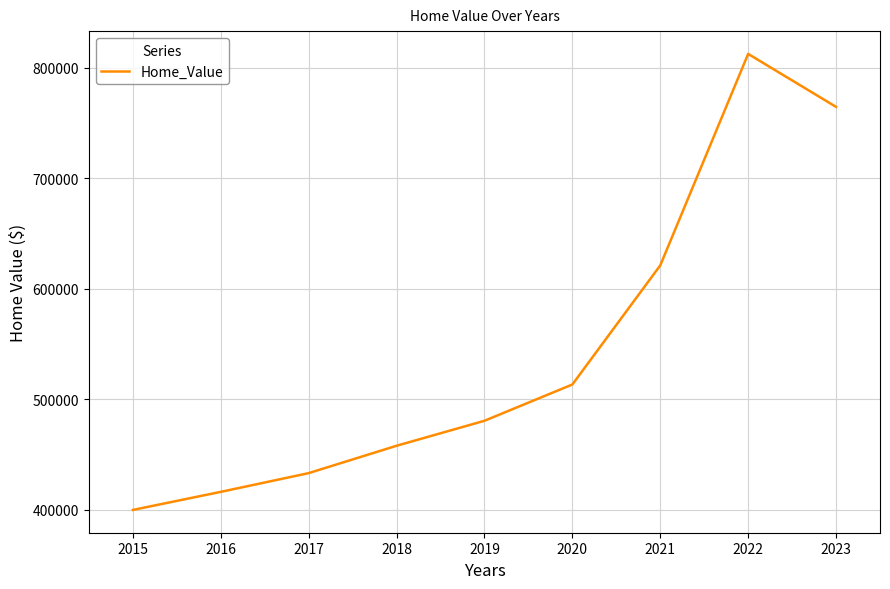

How many values are below 480499?

4